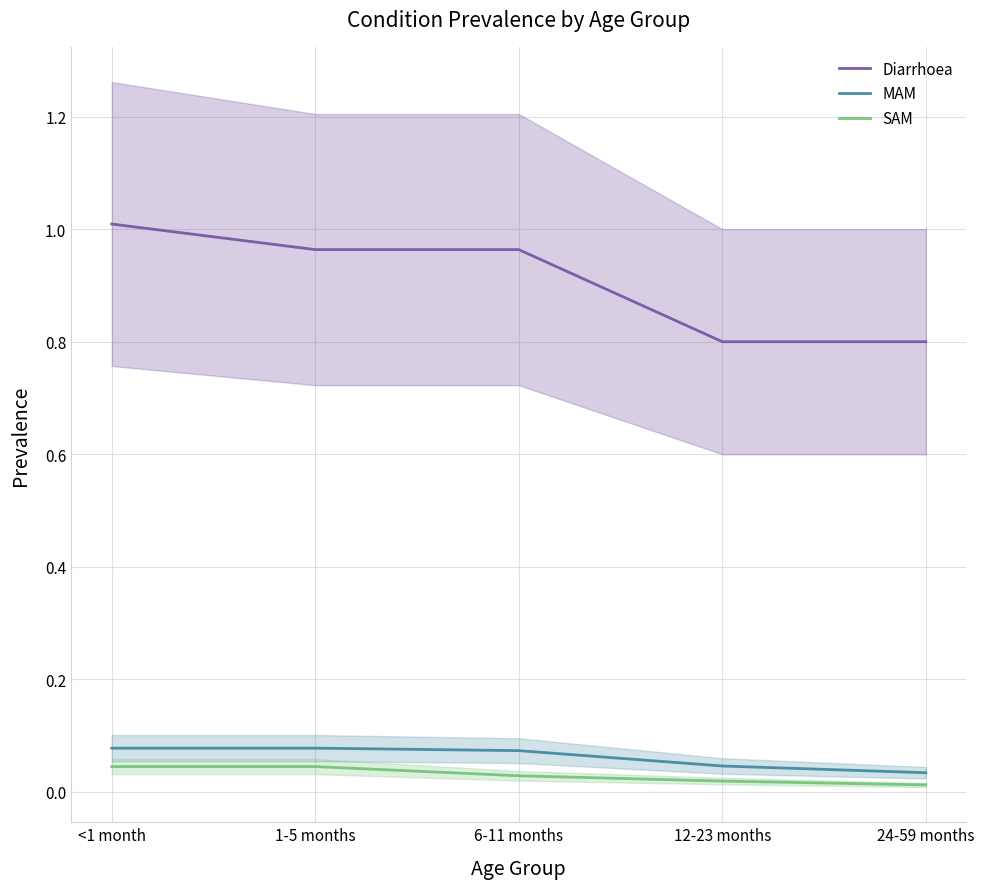

Does the chart display data point markers on the line(s)?

No